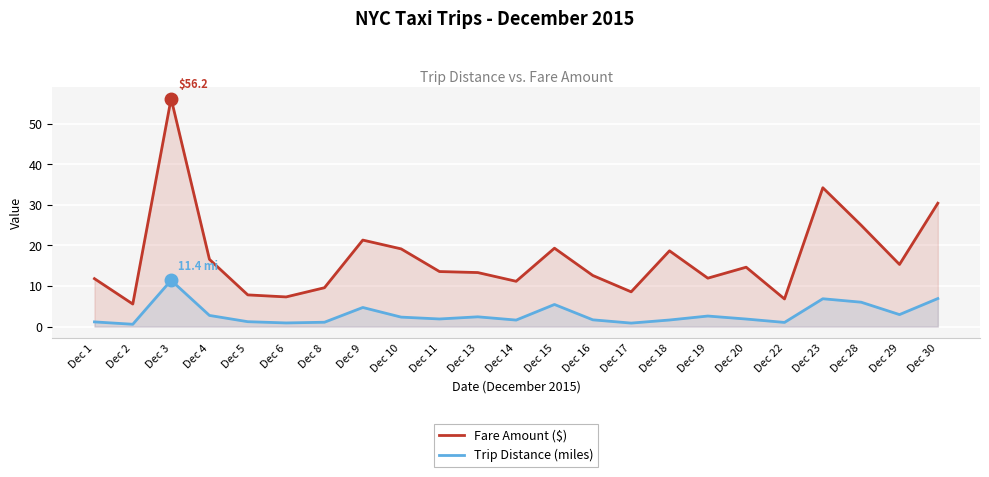

Rank the series by their average value, from highest to lowest.

Fare Amount ($), Trip Distance (miles)